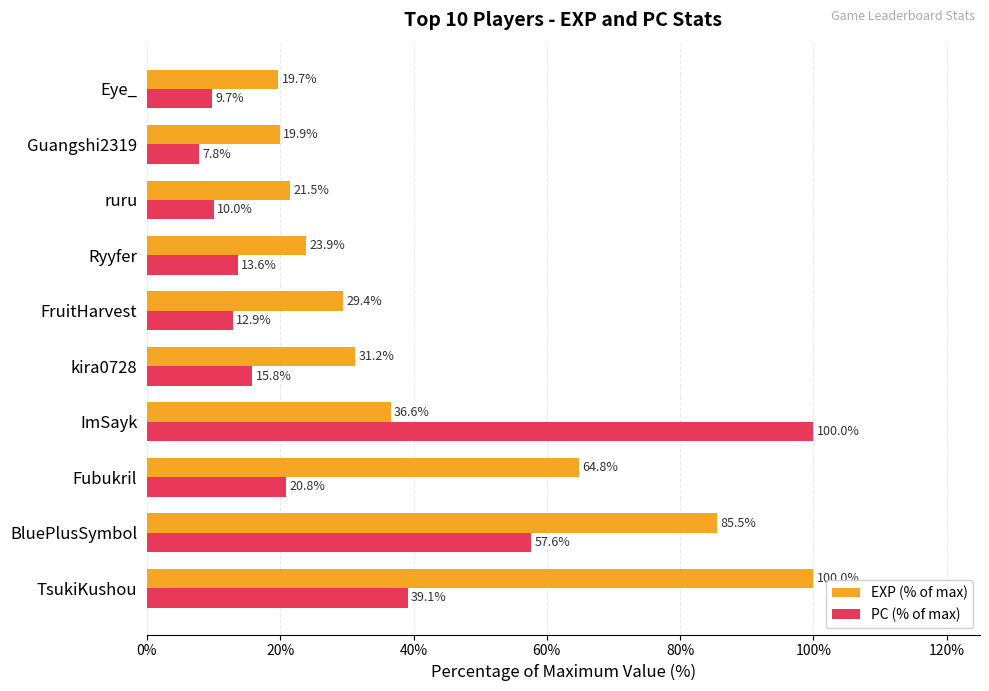

What is the difference between the second highest and second lowest values in the EXP (% of max) series?

65.6